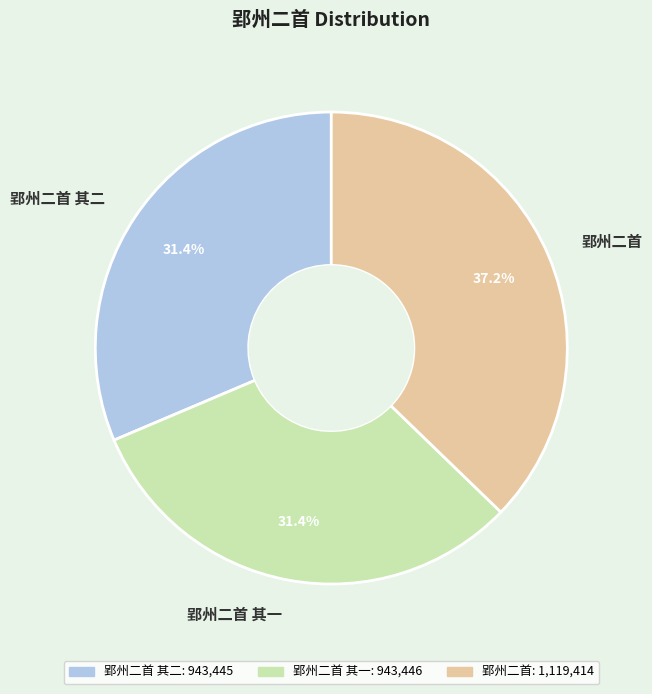

What portion of the pie excludes 郢州二首 其一?

68.6%